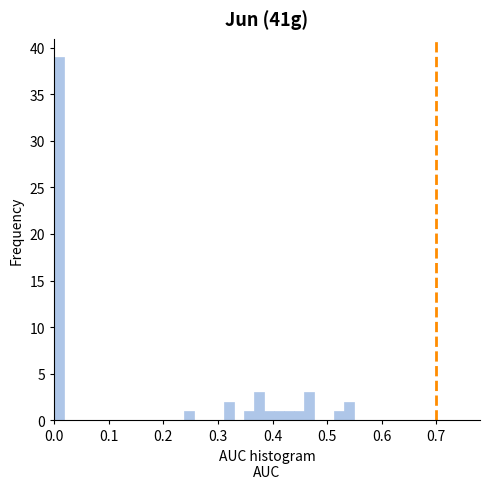

Around what value on the x-axis is the tallest bar? Give the approximate position of its centre, as read against the axis.

0.01